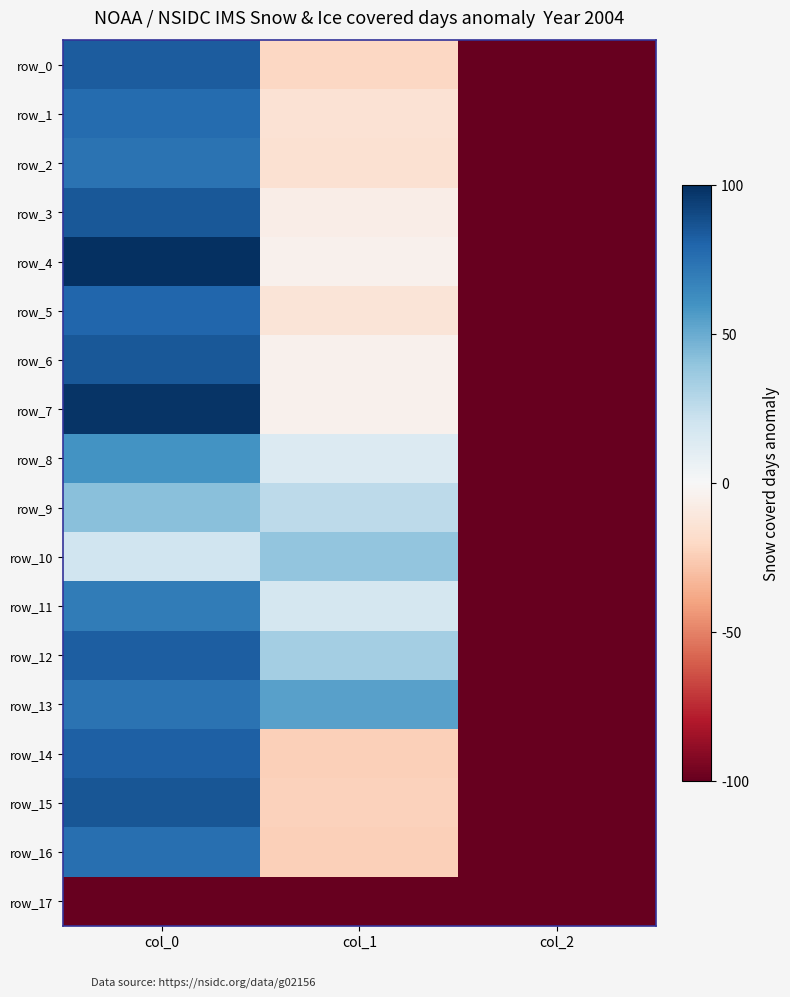

How many series are shown in this chart?

18